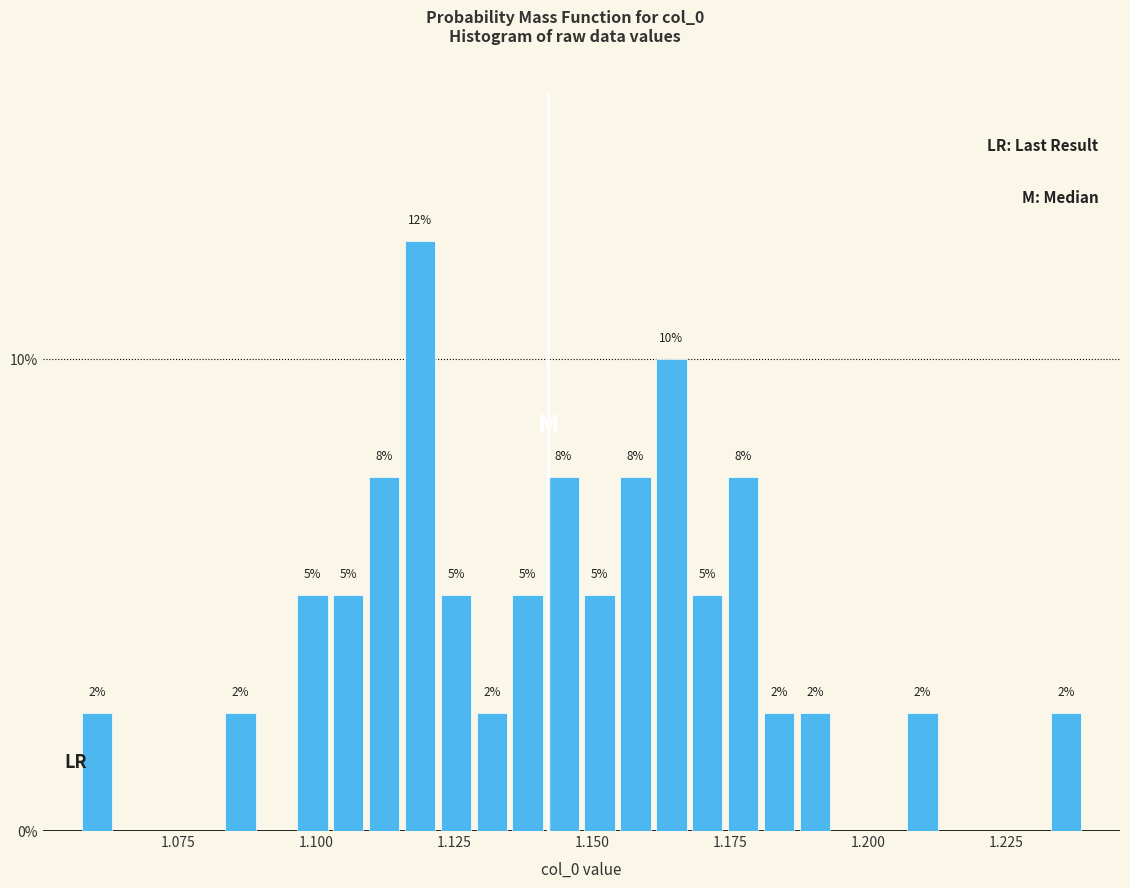

Around what value on the x-axis is the tallest bar? Give the approximate position of its centre, as read against the axis.

1.120